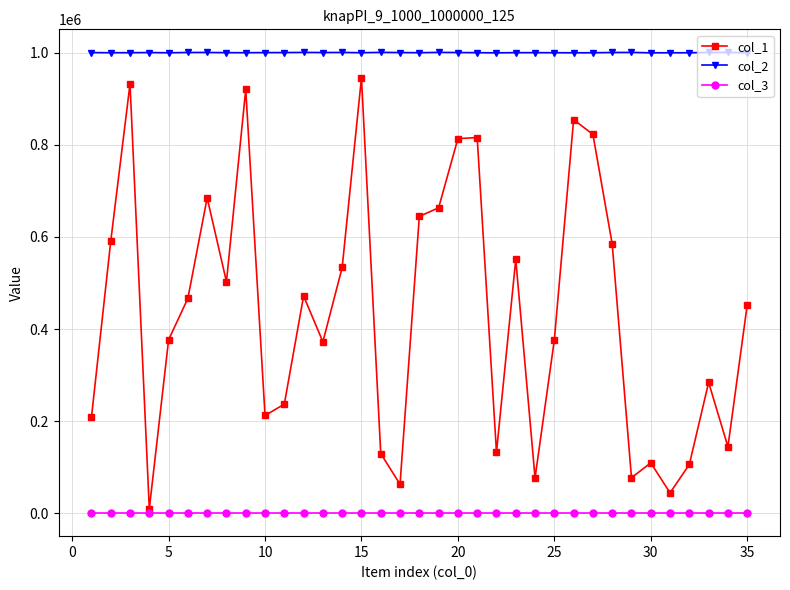

What is the greatest value displayed?

1000995